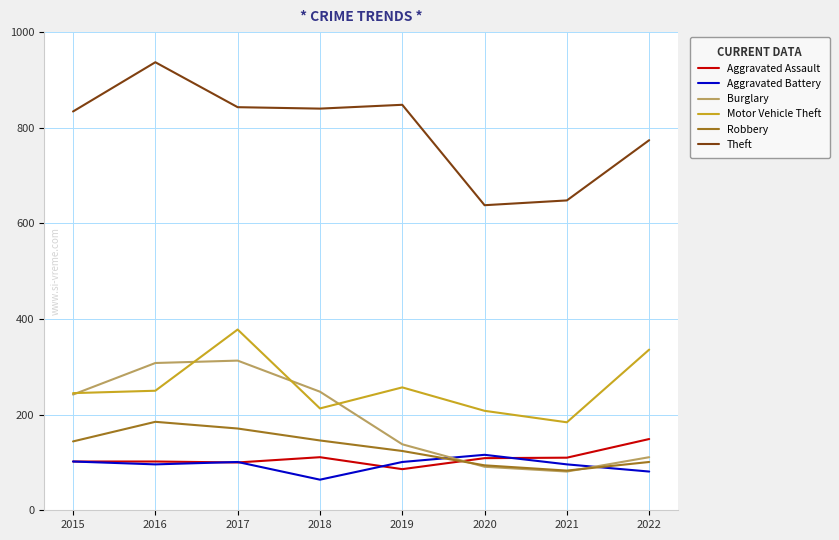

What value does the Theft series have at 2020?

638